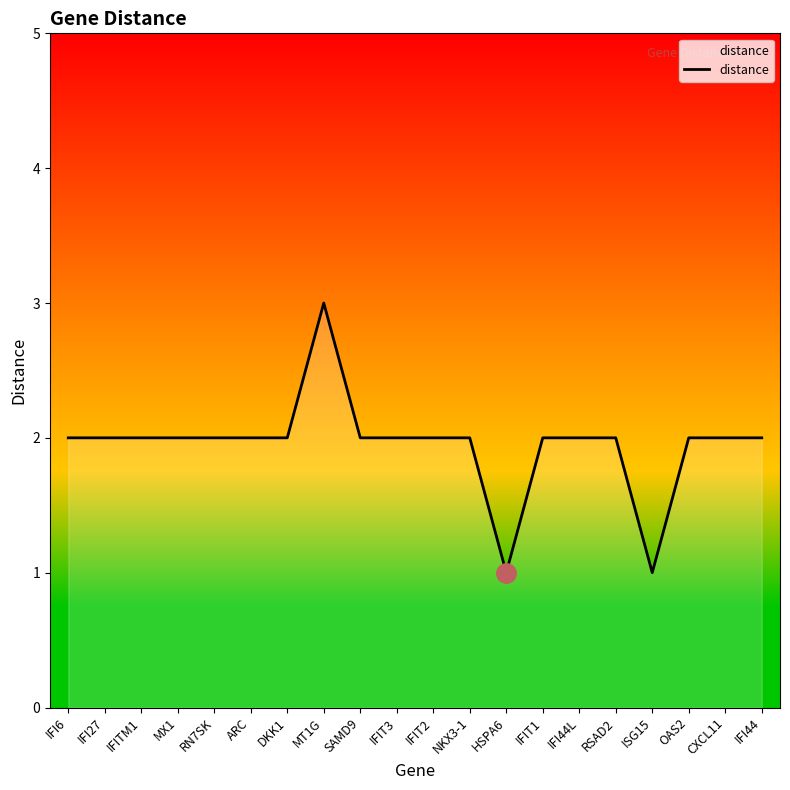

At which category does the chart reach its peak across all series?

MT1G